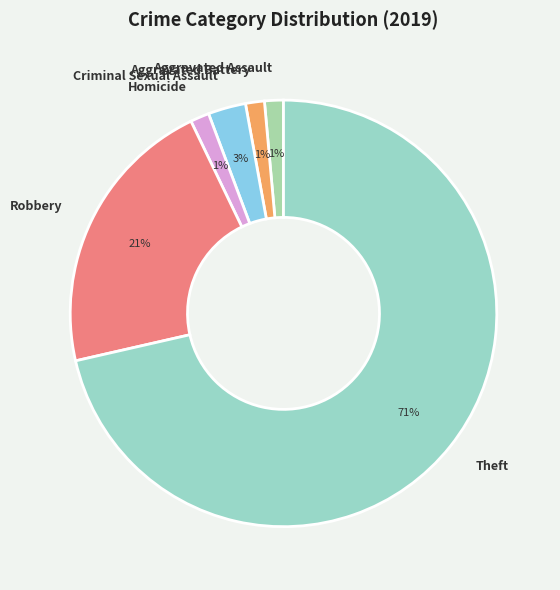

To the nearest percent, what is the average slice percentage?

17%